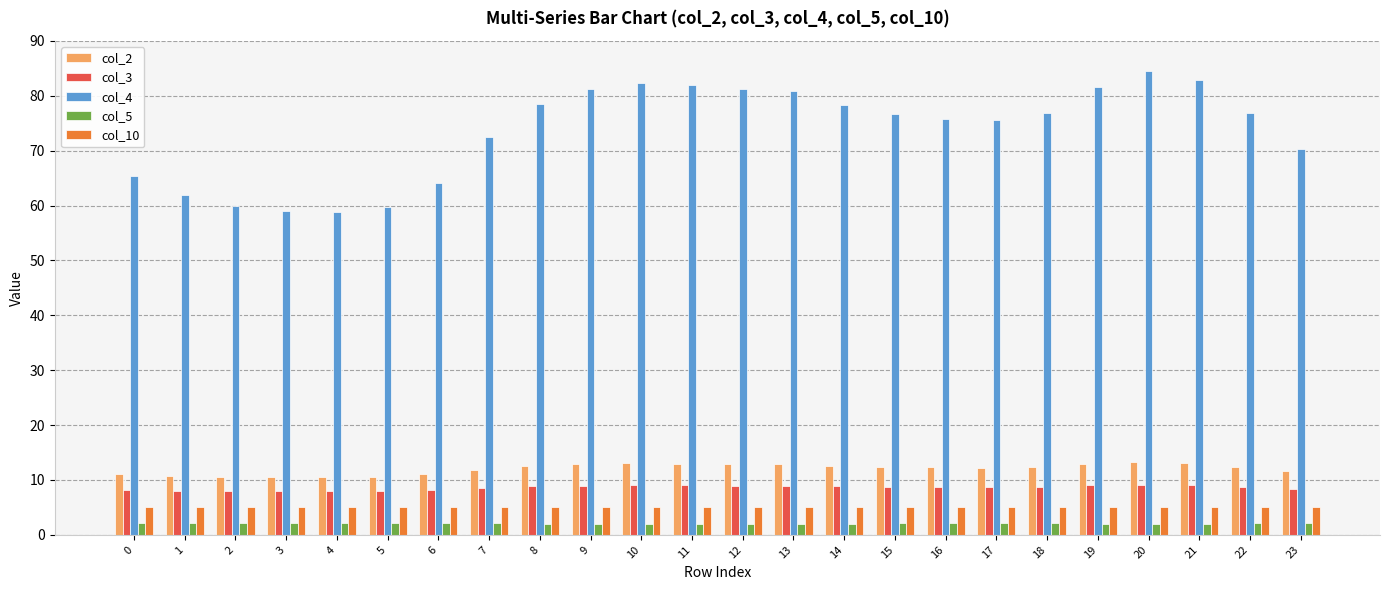

The col_5 series shows 2.1 at 1. True or false?

True